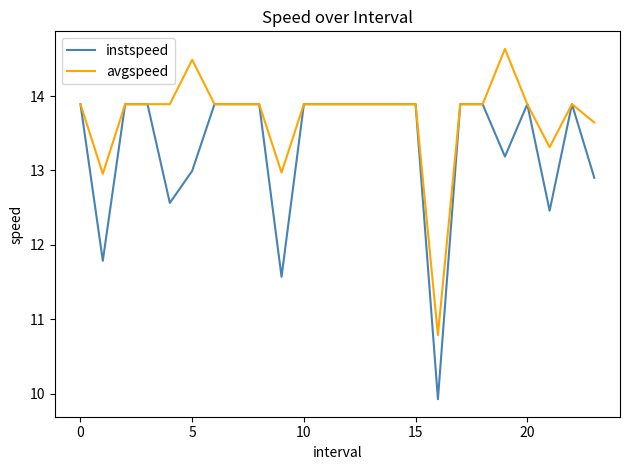

Which series has the largest range (max minus min)?

instspeed